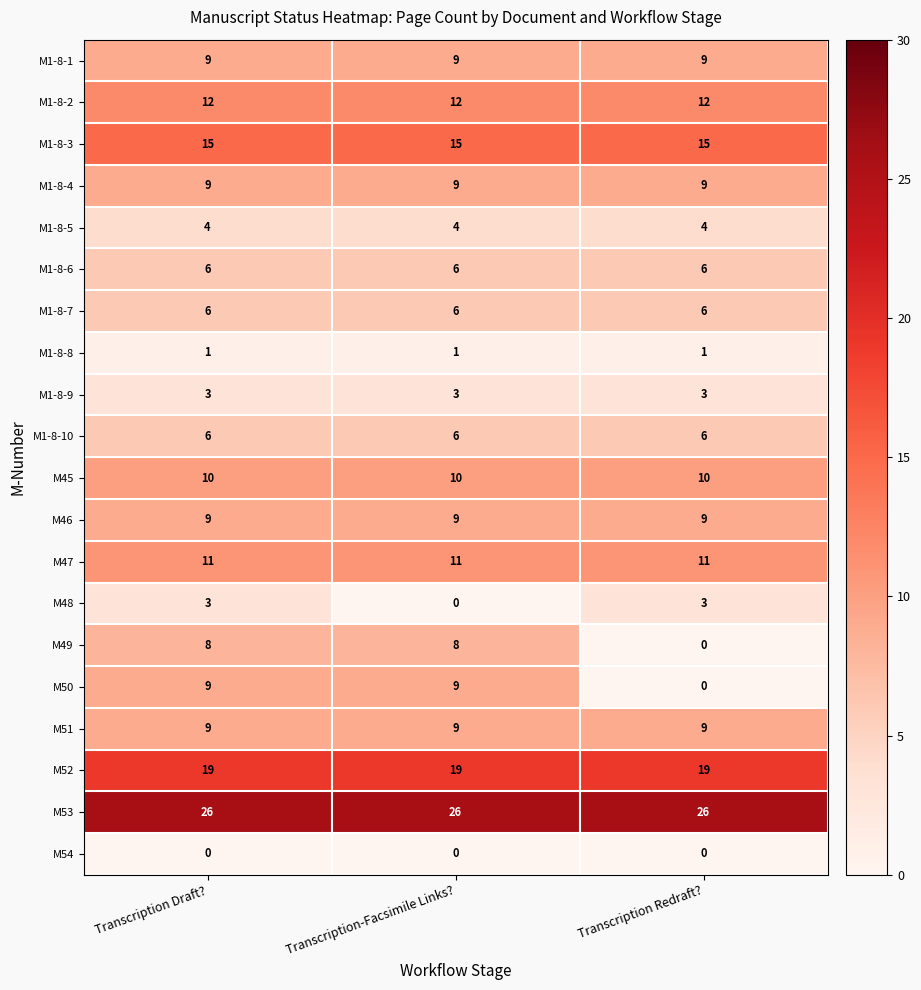

What is the difference between the highest and lowest values at Transcription Redraft??

26